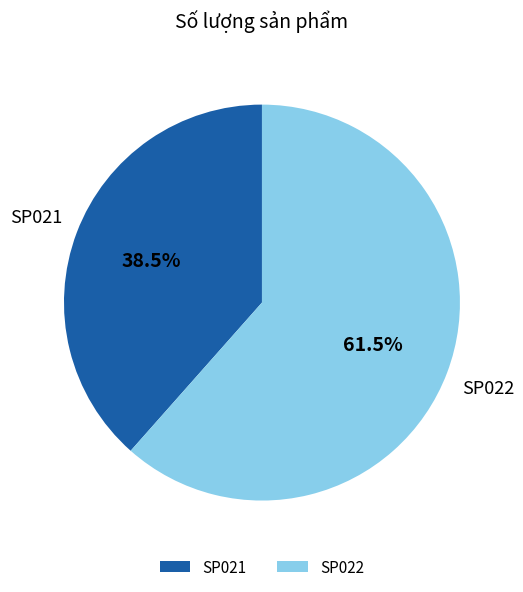

The SP022 slice represents 52% of the pie. True or false?

False